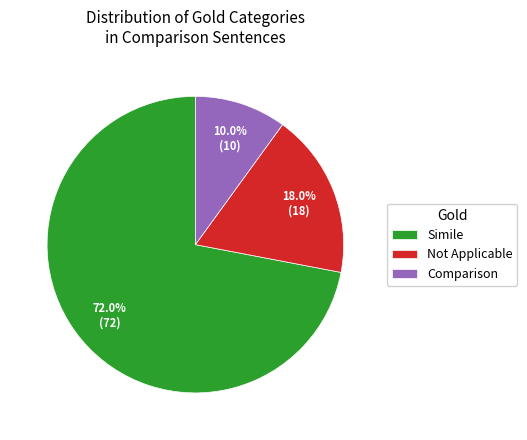

To the nearest percent, what is the difference between the Not Applicable and Simile slice percentages?

54%